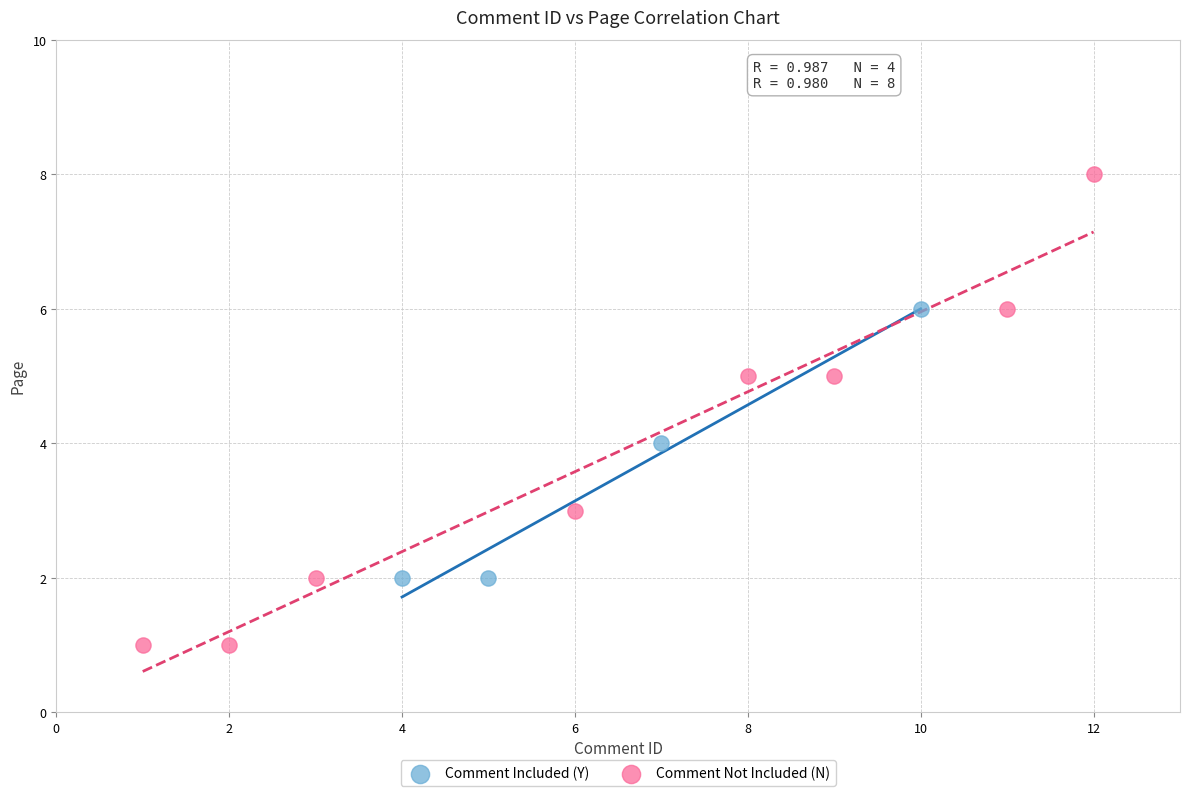

Which series has the widest spread of Y values?

Comment Not Included (N)